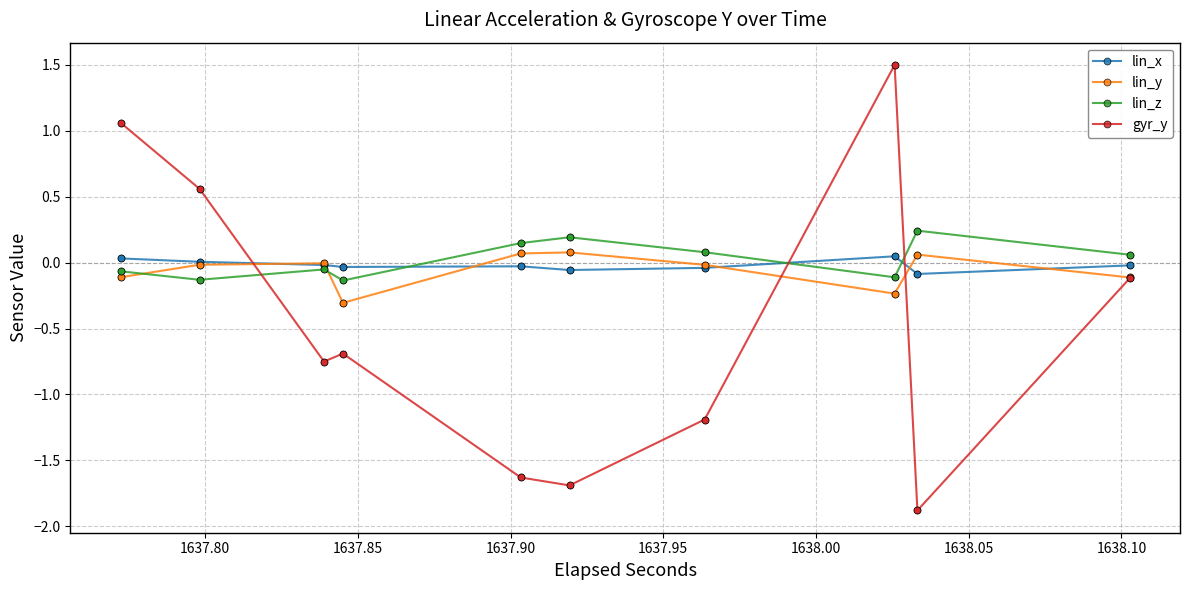

The lin_z series shows -0.1 at 1638.00. True or false?

True